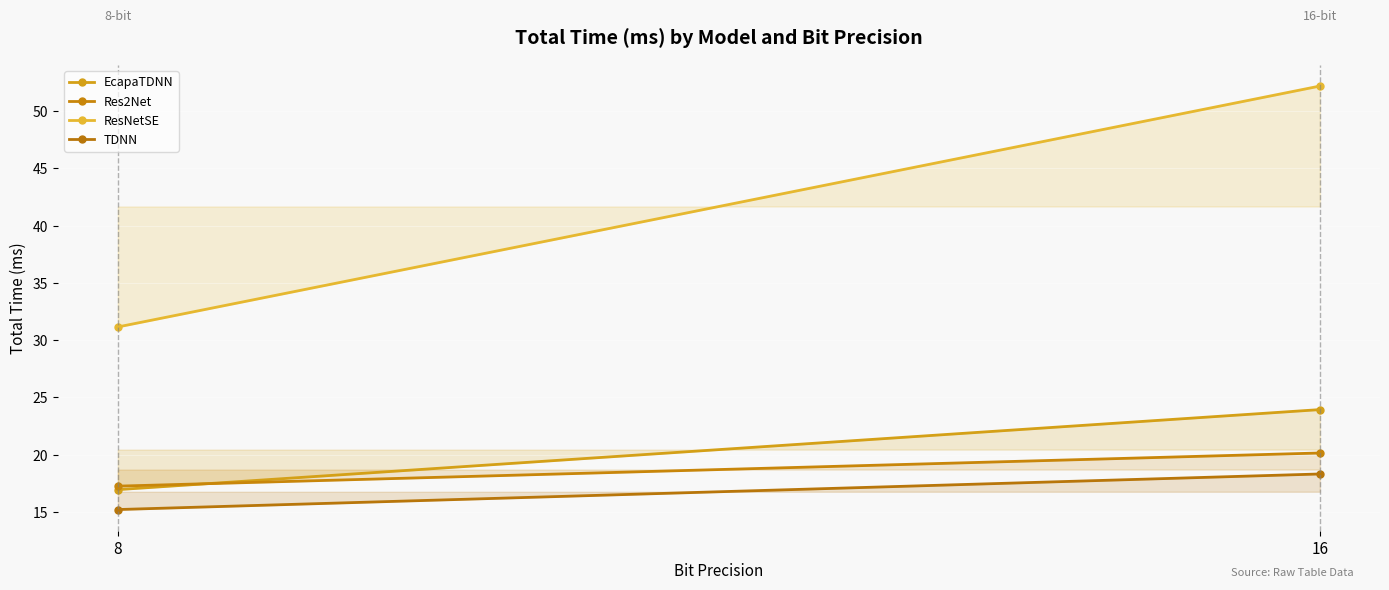

Rank the series by their maximum value, from highest to lowest.

ResNetSE, EcapaTDNN, Res2Net, TDNN